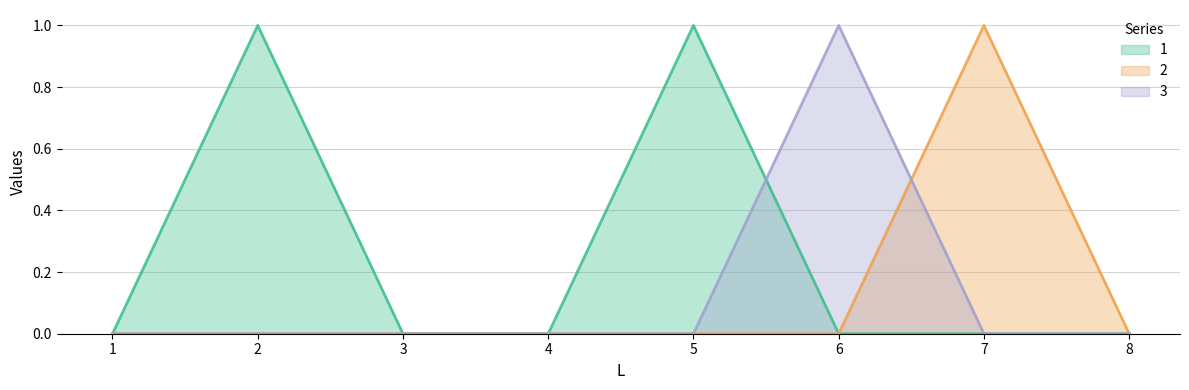

Between 2 and 5, which series saw the biggest shift?

1